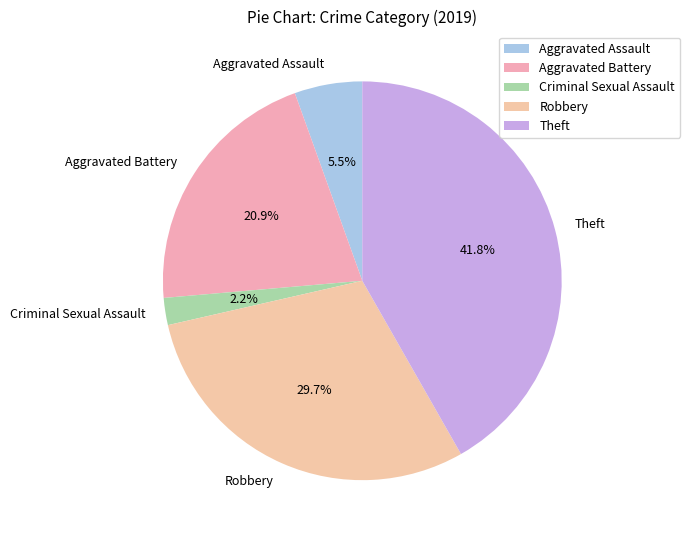

Which has a higher value, Theft or Aggravated Assault?

Theft